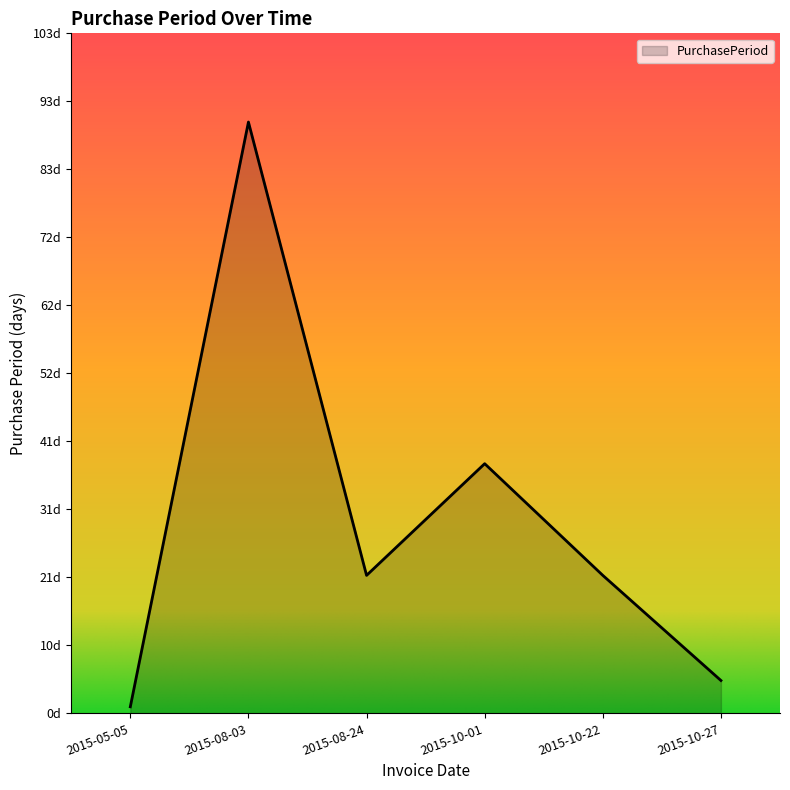

Which has a higher value, 2015-08-24 or 2015-10-27?

2015-08-24